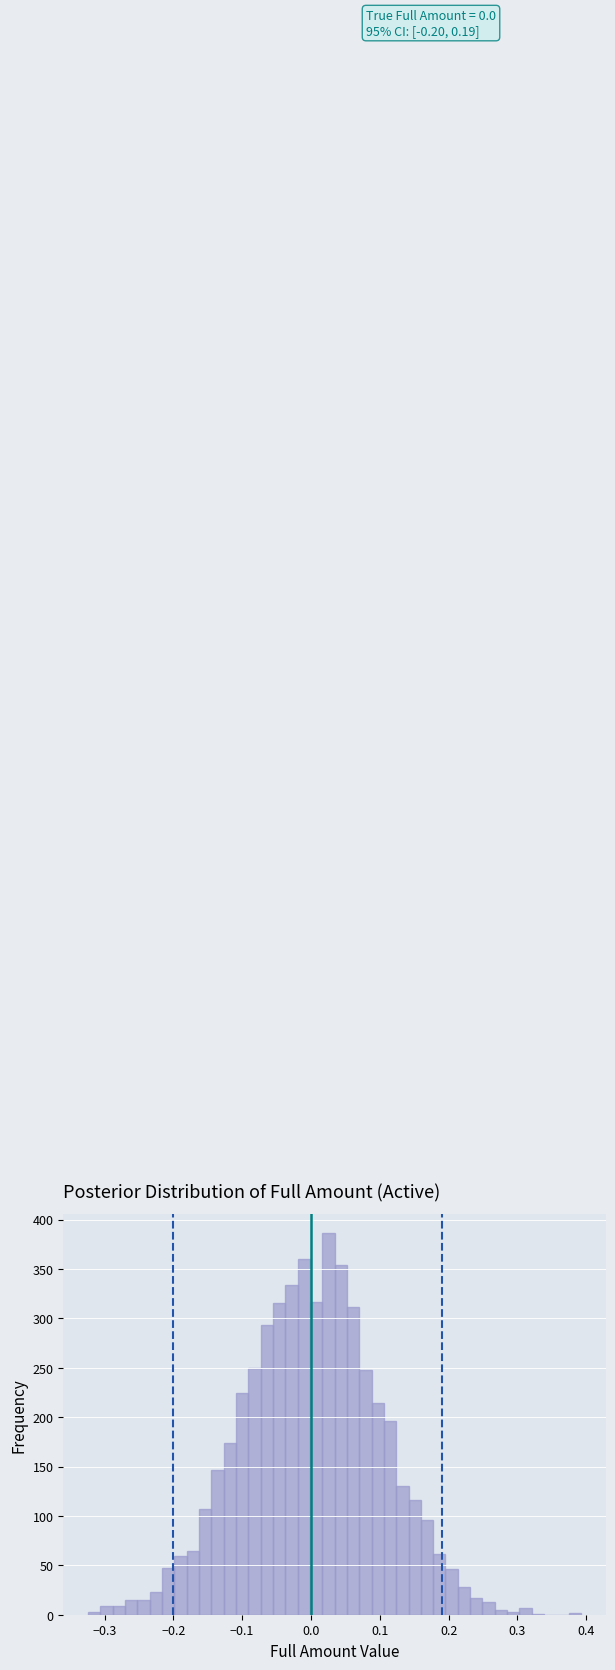

Read against the x-axis, roughly where is the centre of the tallest bar?

0.03